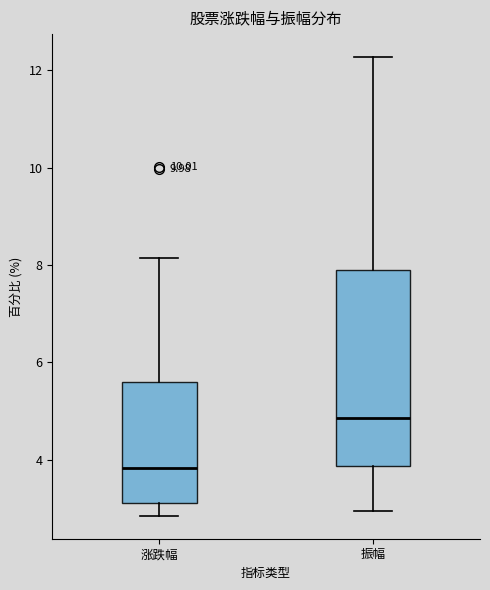

Reading left to right, read every box against the y-axis: the position of its median line, the range the box covers, and the ends of its whiskers. The values are not printed on the chart, so give them approximately, as read against the axis.

涨跌幅: median 3.8, box 3.2 to 5.6, whiskers 2.8 to 8.2
振幅: median 4.8, box 3.8 to 7.8, whiskers 3.0 to 12.2